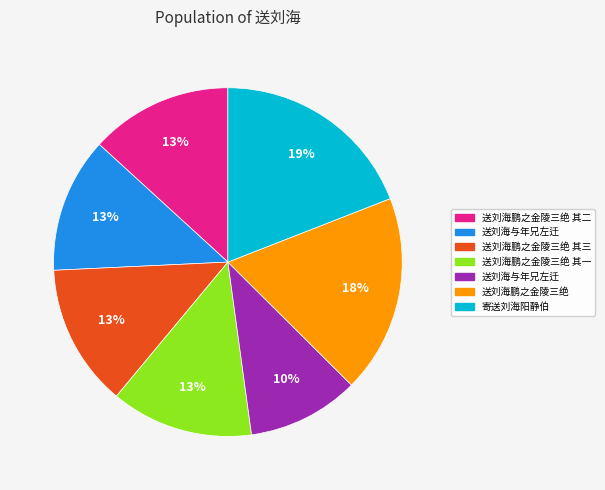

To the nearest percent, what is the difference between the largest and smallest slice percentages?

9%